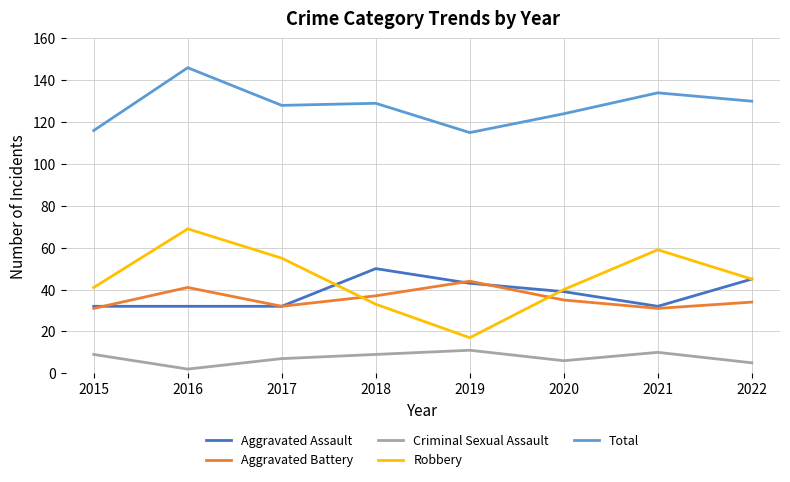

At which category does the chart reach its peak across all series?

2016